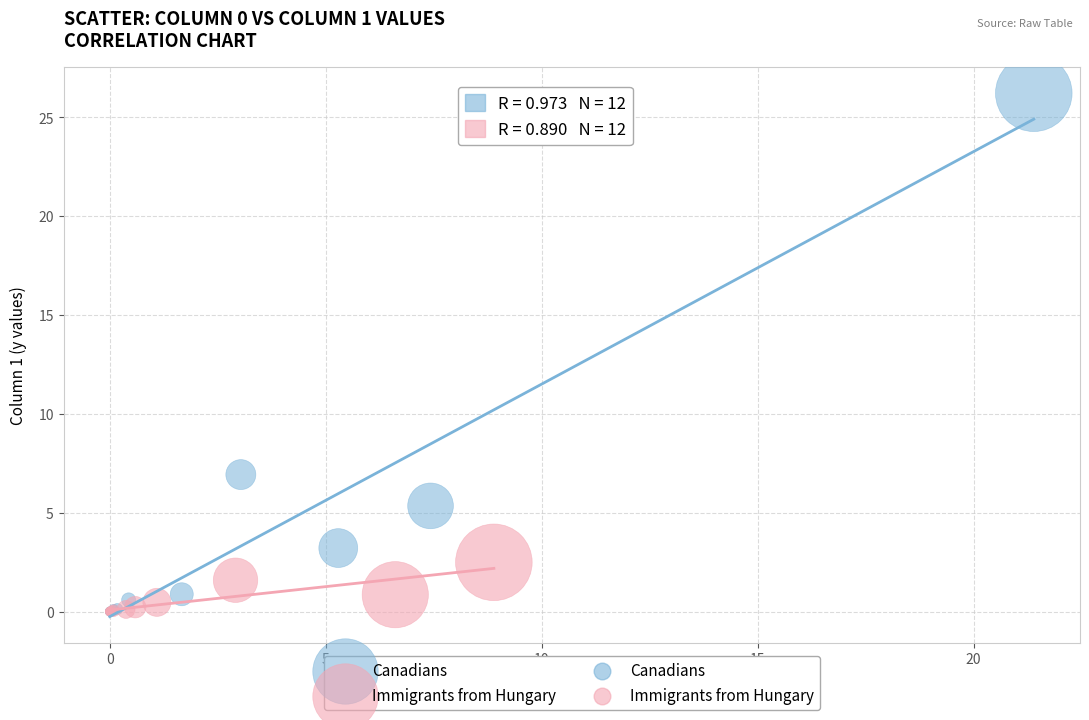

Which series reaches the maximum Y coordinate?

Canadians